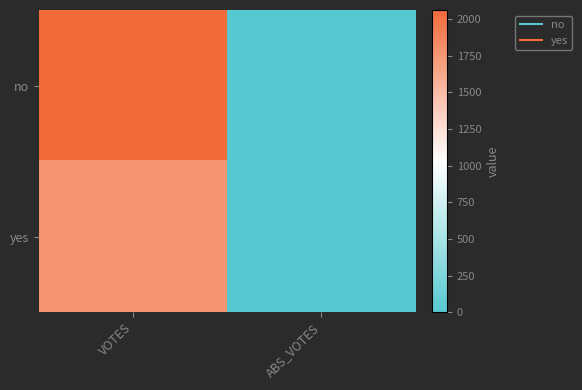

Which series changed the most between VOTES and ABS_VOTES?

no